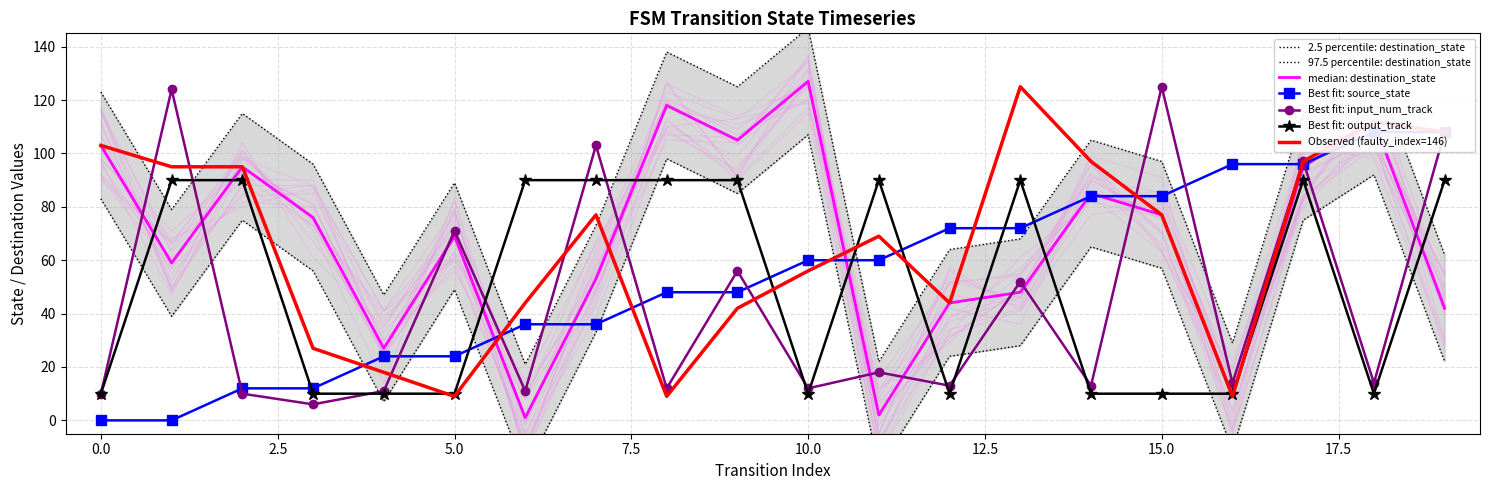

Is this an area chart (filled region under the line)?

No